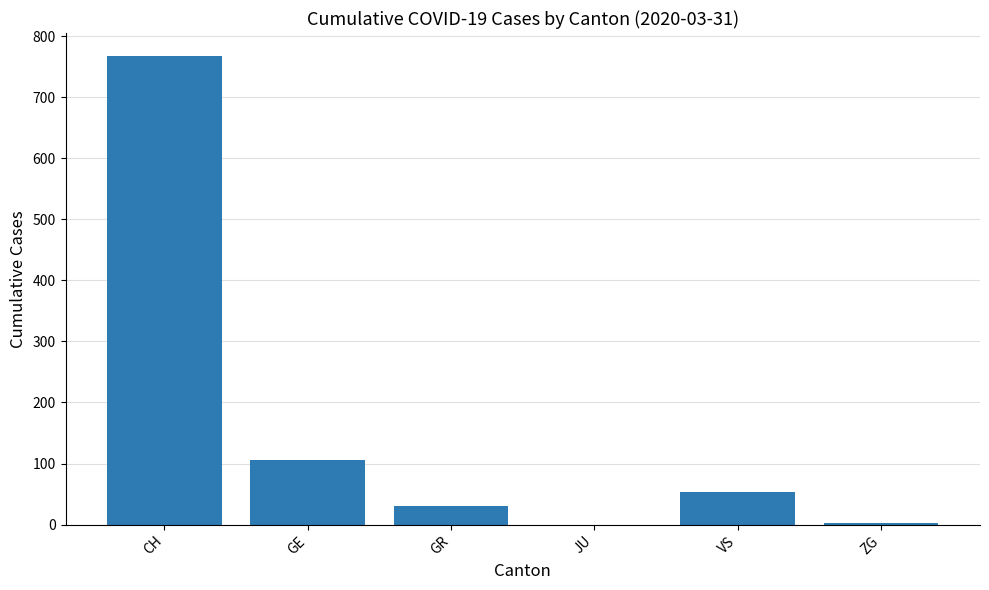

What is the average value?

160